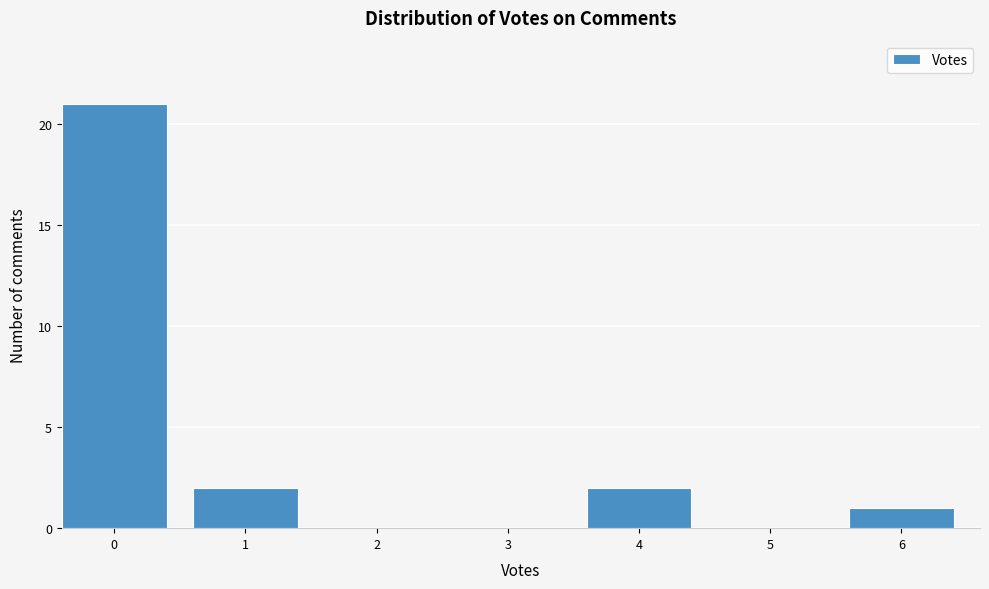

Reading left to right, list all the values displayed in this chart.

0=21	1=2	2=0	3=0	4=2	5=0	6=1